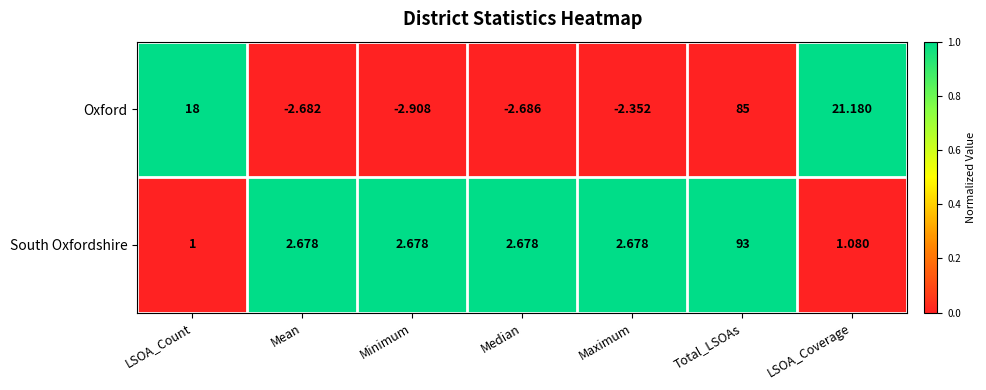

Between LSOA_Count and Minimum, which series saw the biggest shift?

Oxford